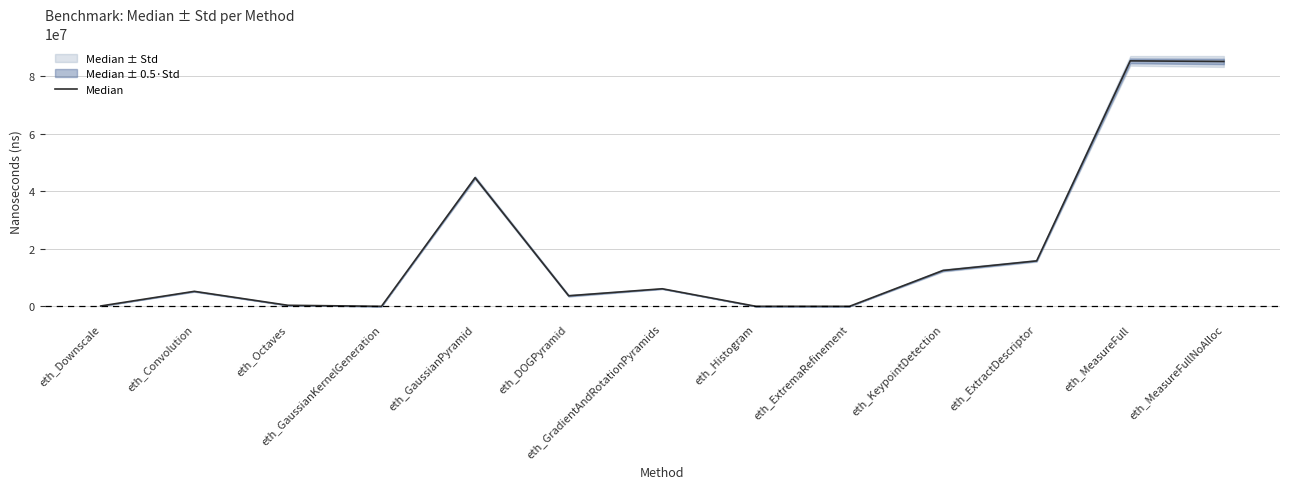

What is the approximate value at eth_ExtractDescriptor?

15800266